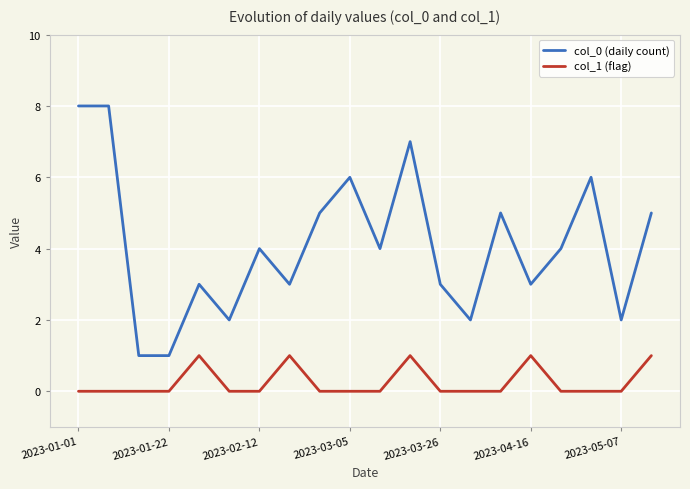

List the series in order of their peak value, highest first.

col_0 (daily count), col_1 (flag)